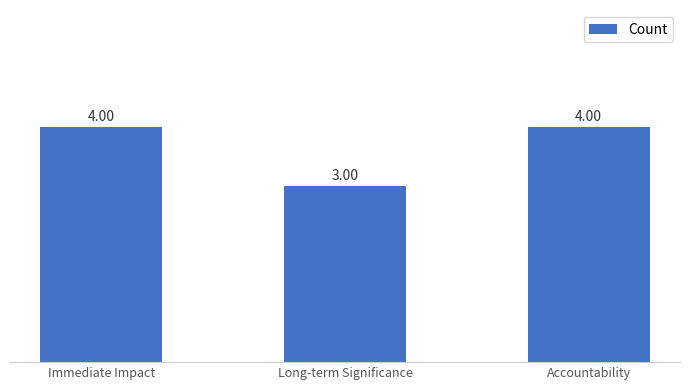

How many categories are shown in the chart?

3